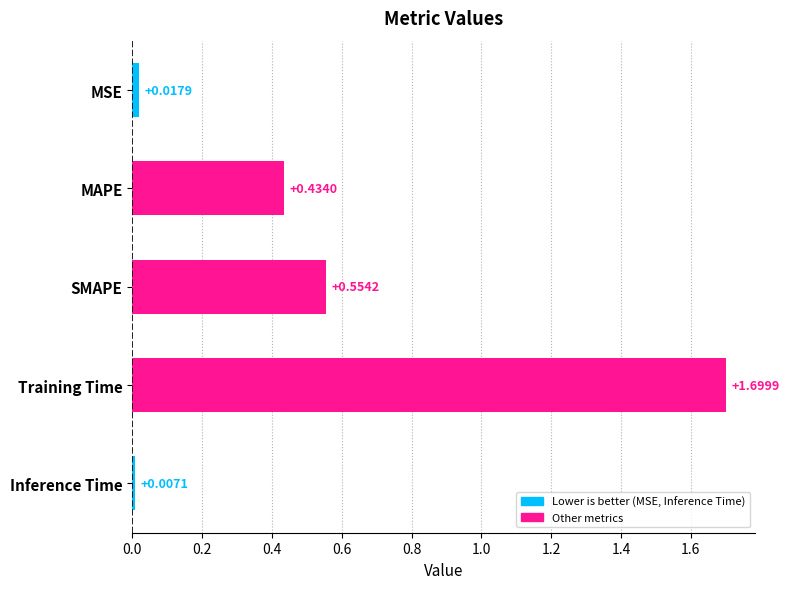

Rank the categories by value from lowest to highest.

Inference Time, MSE, MAPE, SMAPE, Training Time